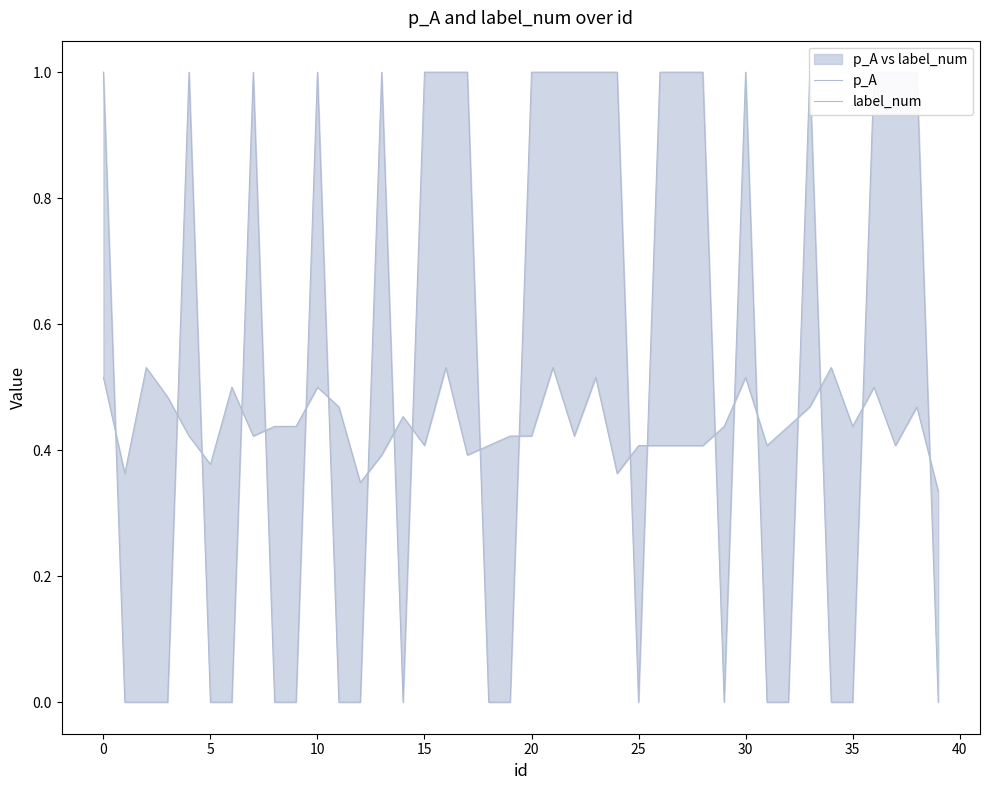

At which category is the sum across all series the highest?

16